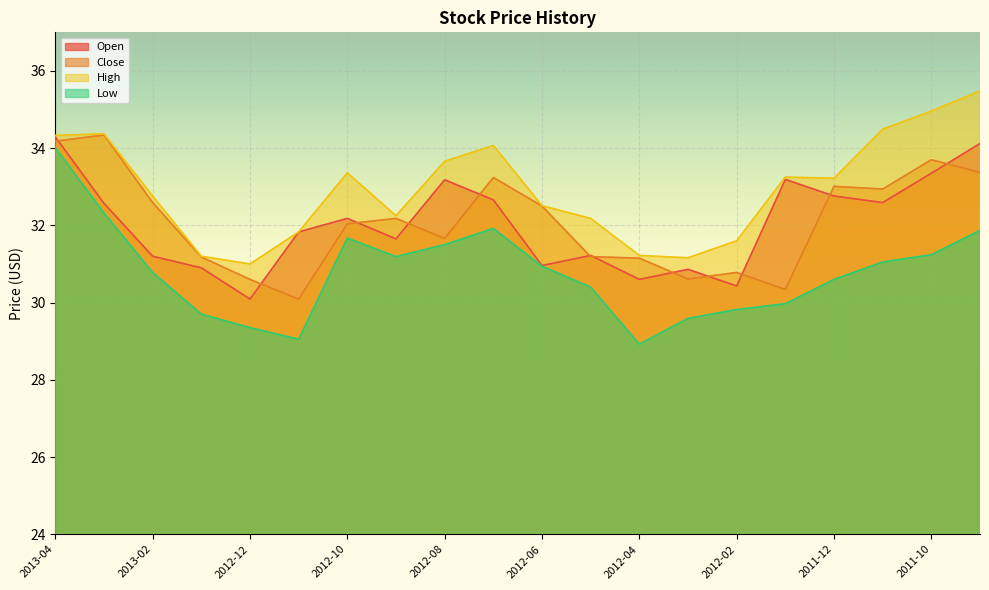

How many data points does each series have?

20